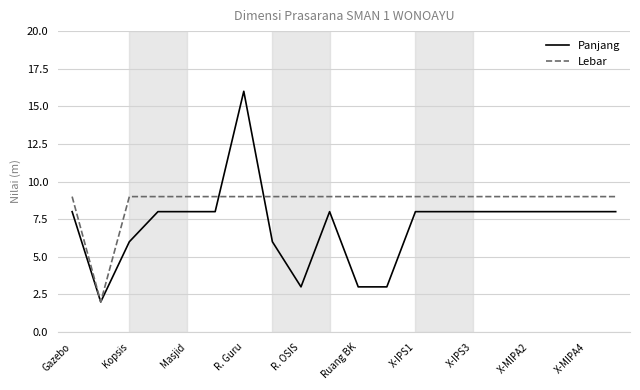

What are all the series names shown in the legend?

Panjang, Lebar